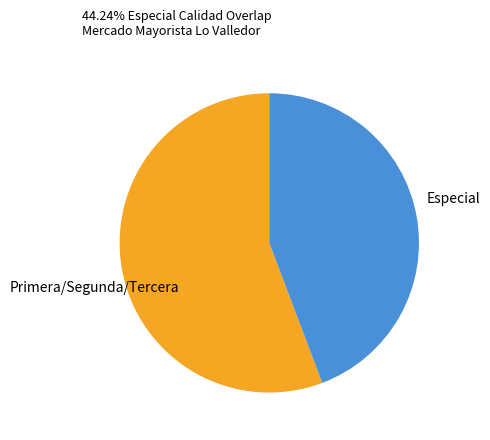

Combined, do Especial and Primera/Segunda/Tercera account for over 50%?

Yes